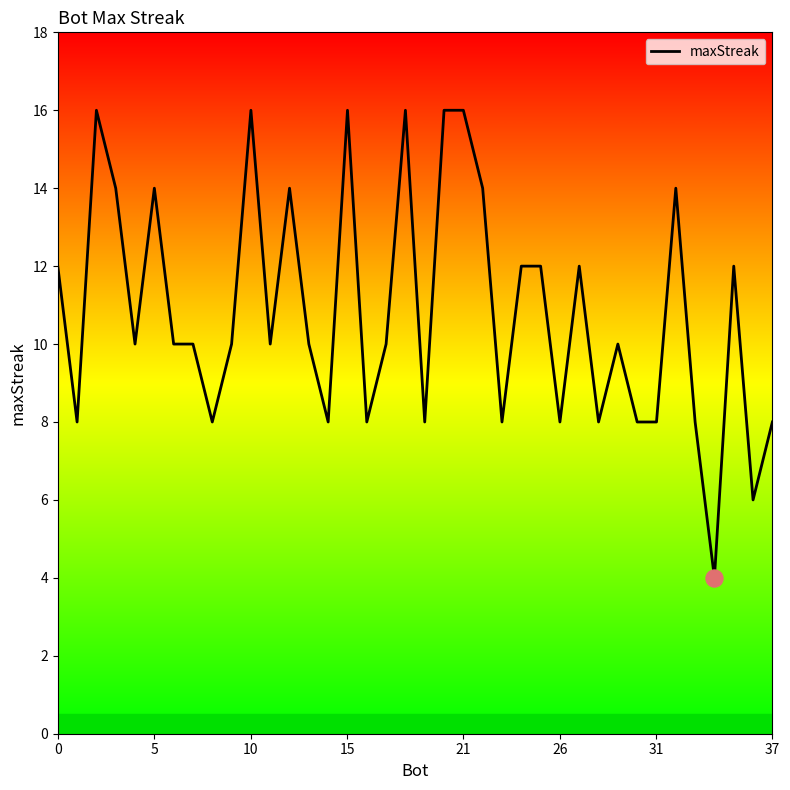

What is the greatest value displayed?

16